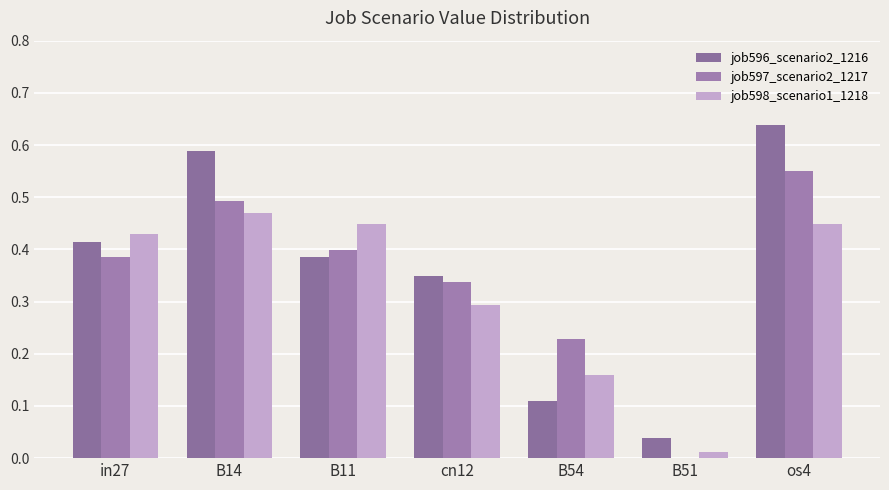

What is the sum of all job597_scenario2_1217 values?

2.4